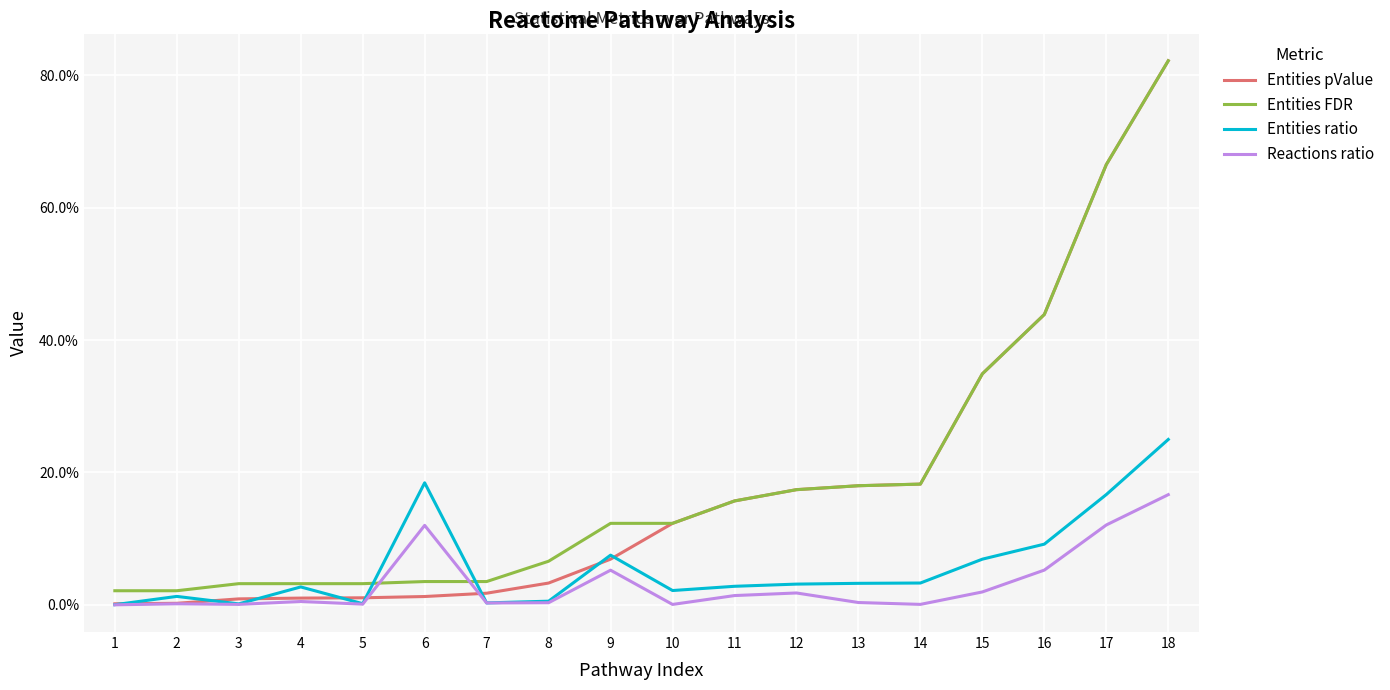

Which series has the largest total across all categories?

Entities FDR